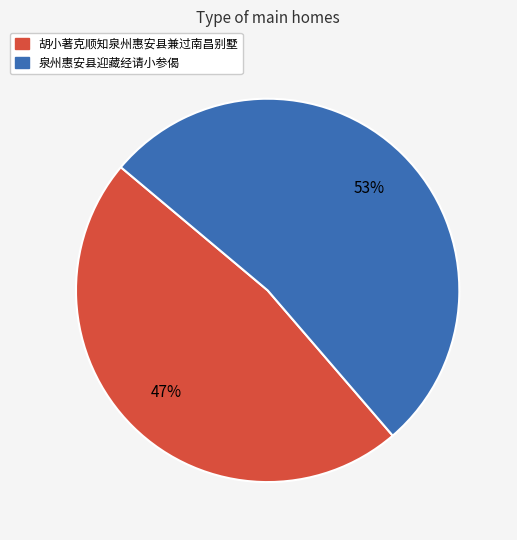

Is there a majority slice in this chart?

Yes